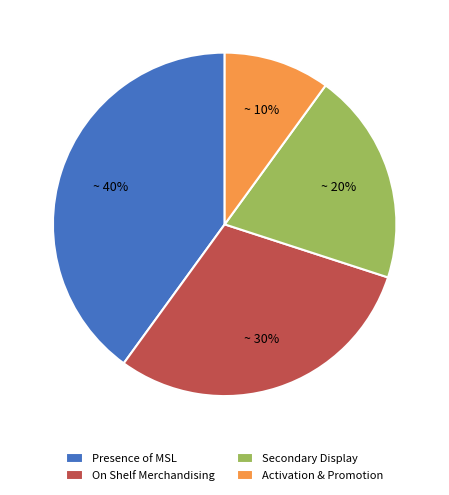

Do On Shelf Merchandising and Presence of MSL together represent more than half of the pie?

Yes